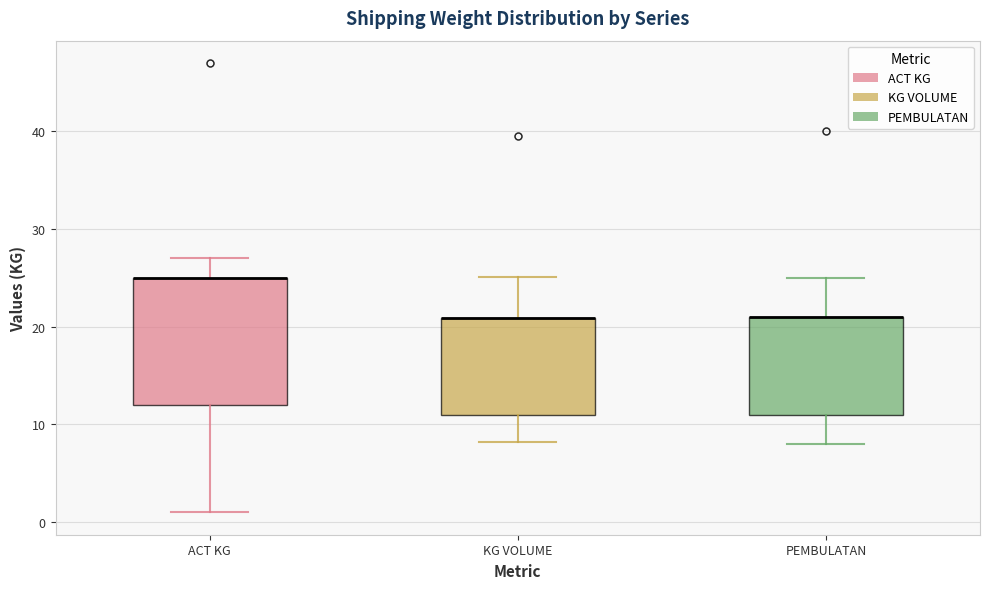

Where is the lower edge of the box for KG VOLUME on the y-axis? The values are not printed on the chart, so give them approximately, as read against the axis.

11